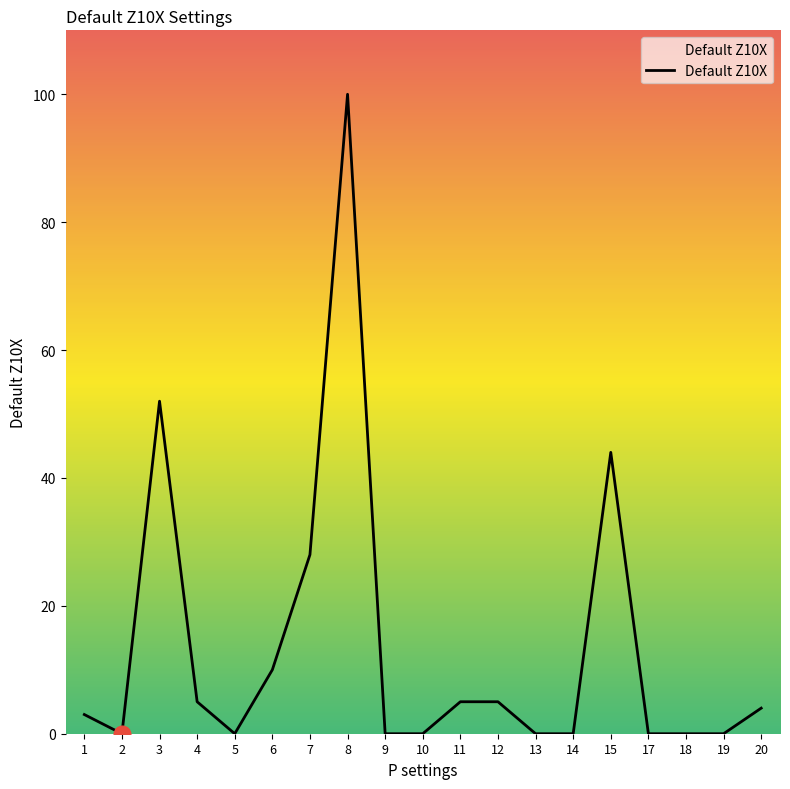

What is the difference between the maximum and minimum values?

100